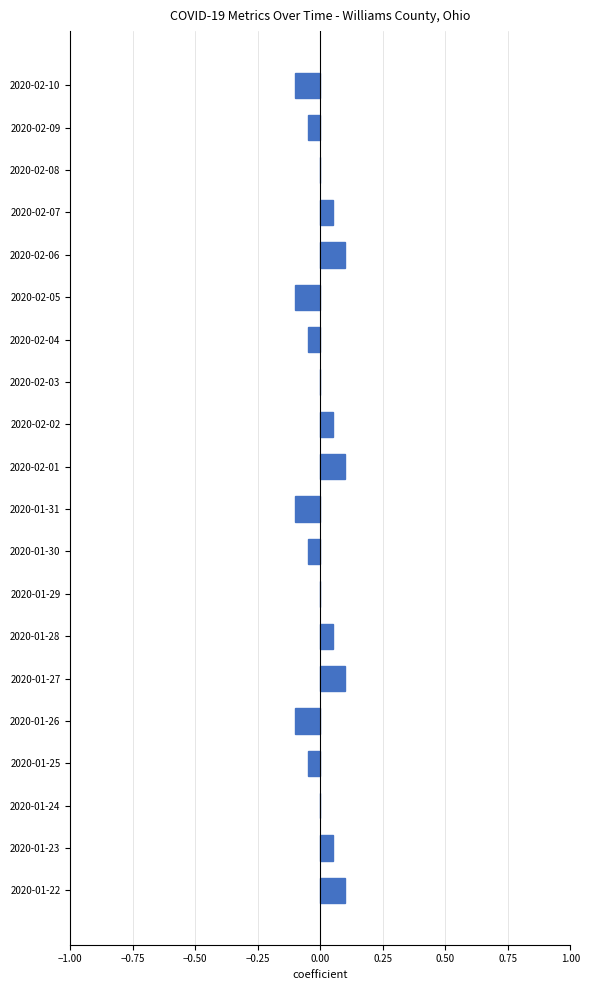

How many data points does each series have?

20